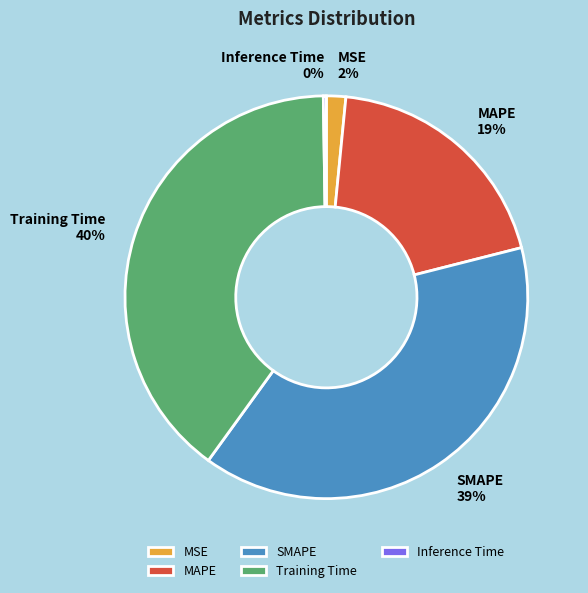

Approximately how many times larger is the value at Training Time compared to SMAPE?

1.0